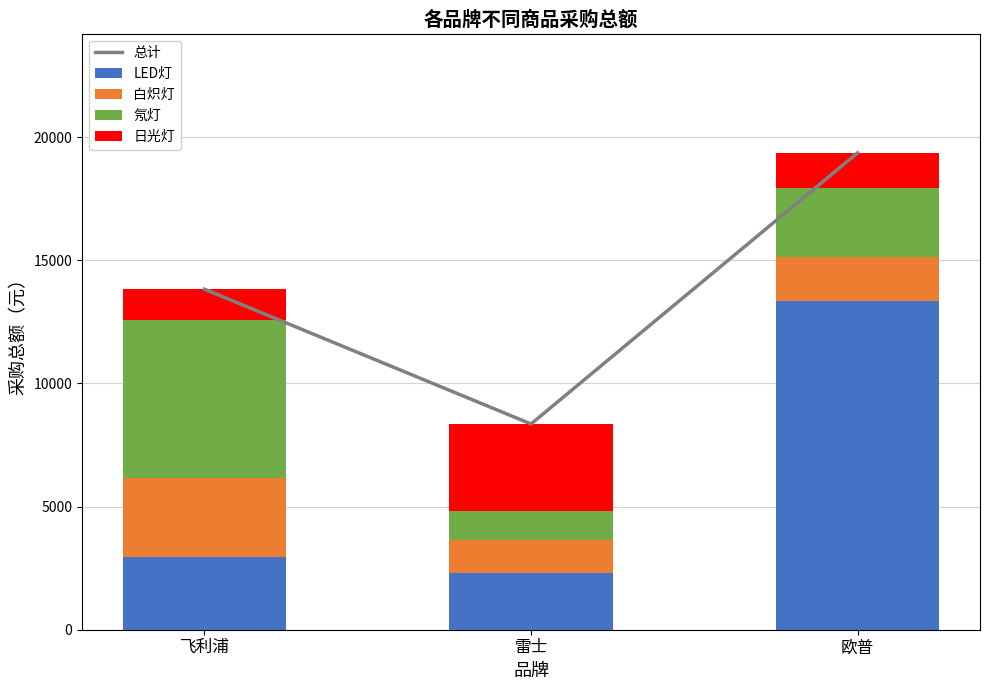

Reading left to right, list all the values displayed in this chart.

总计: 13826.8	8353.8	19360.0
LED灯: 2970.0	2322.0	13350.0
白炽灯: 3196.8	1306.8	1770.0
氖灯: 6400.0	1200.0	2800.0
日光灯: 1260.0	3525.0	1440.0